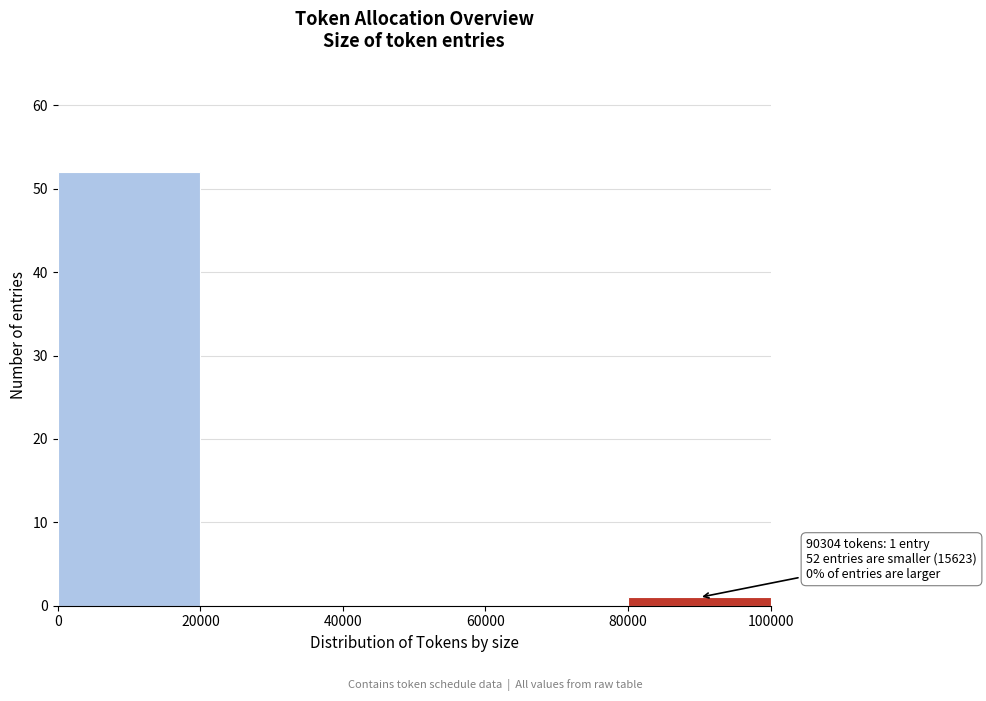

Which range on the x-axis has the tallest bar?

0 to 20000